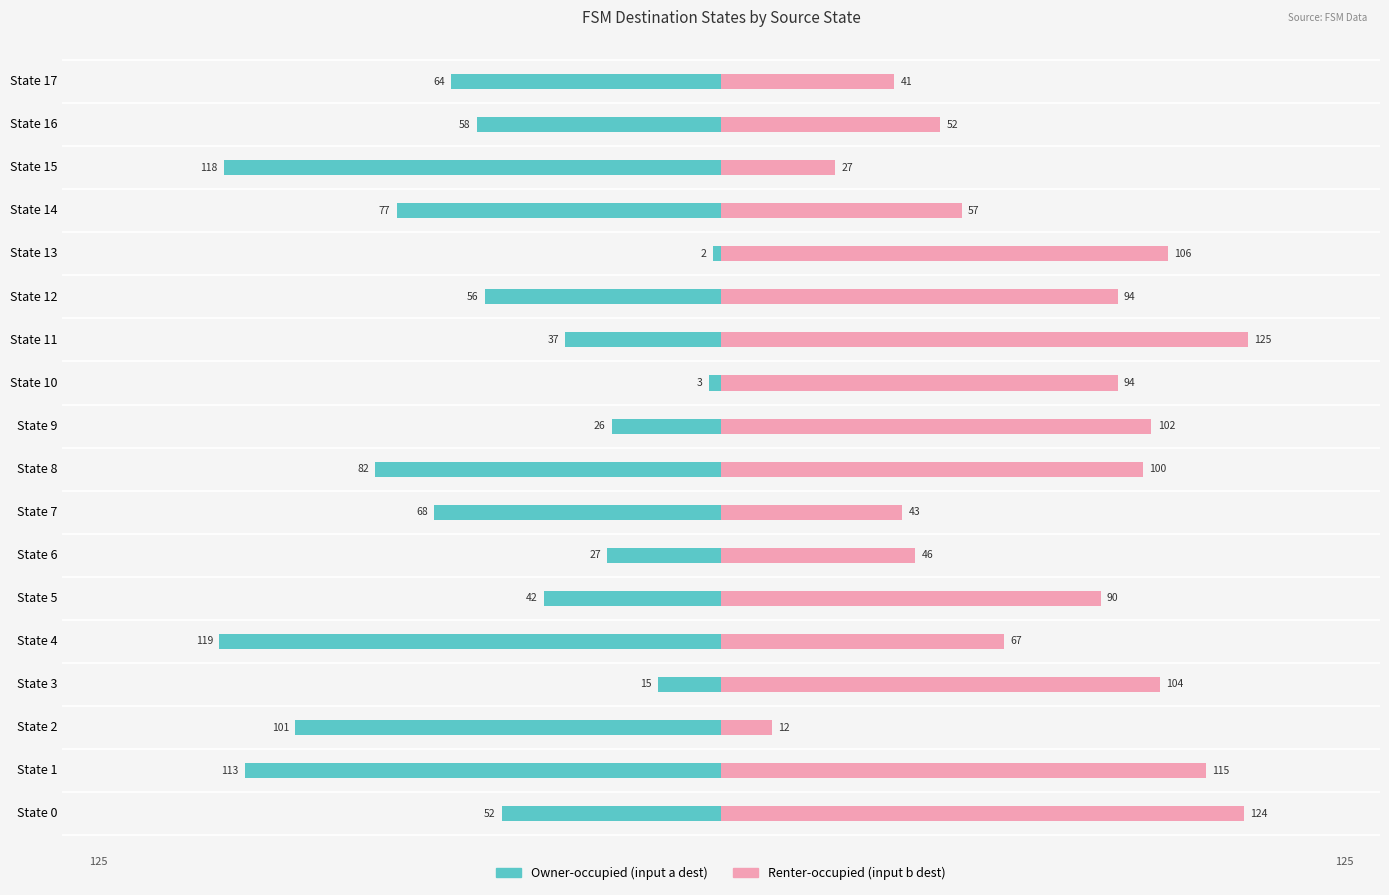

What is the minimum value shown in the chart?

-119